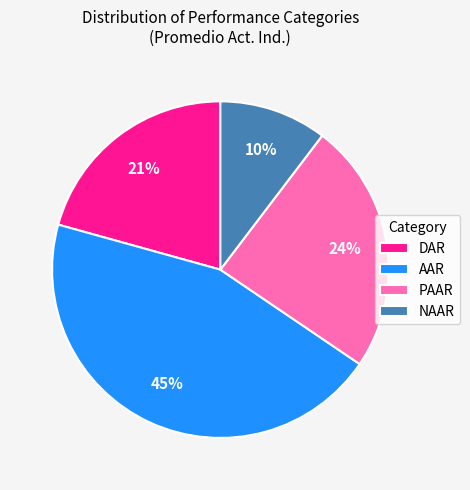

True or false: DAR accounts for 21% of the total.

True